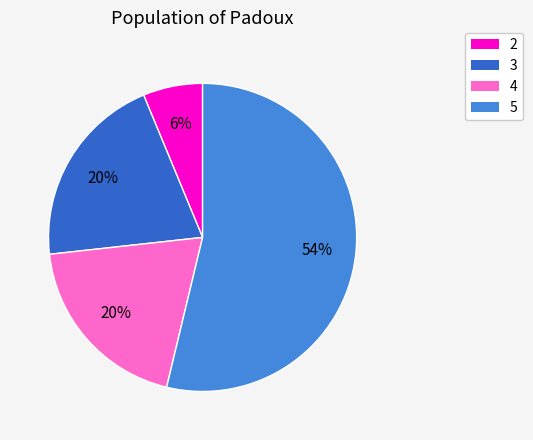

True or false: 5 accounts for 62% of the total.

False